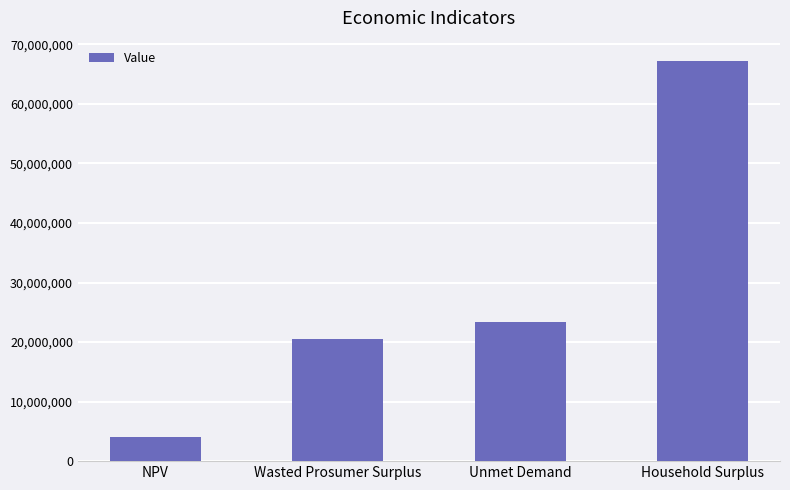

Does the chart contain stacked bars?

No